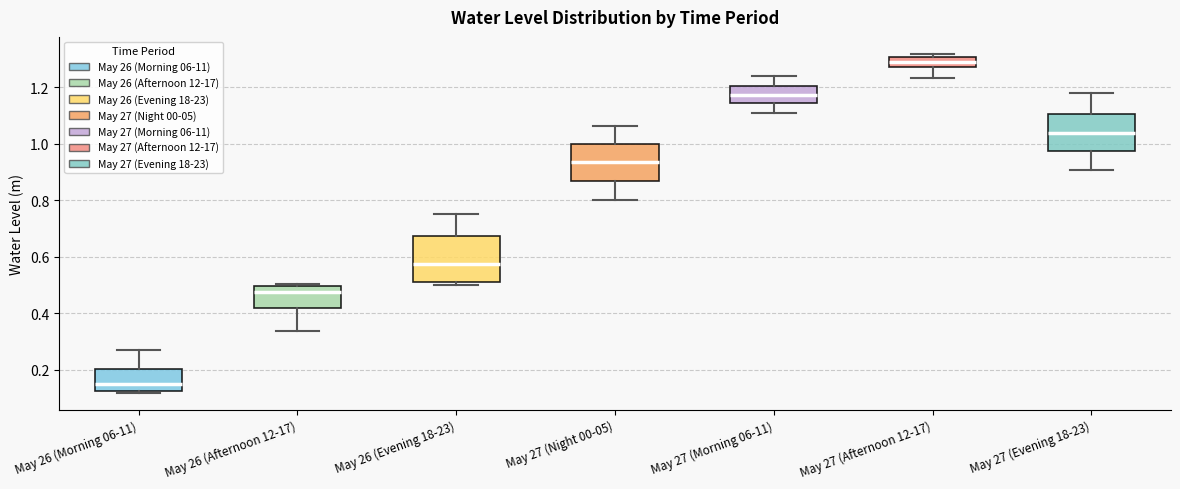

Where does the median line of the box for May 26 (Morning 06-11) sit on the y-axis? The values are not printed on the chart, so give them approximately, as read against the axis.

0.16